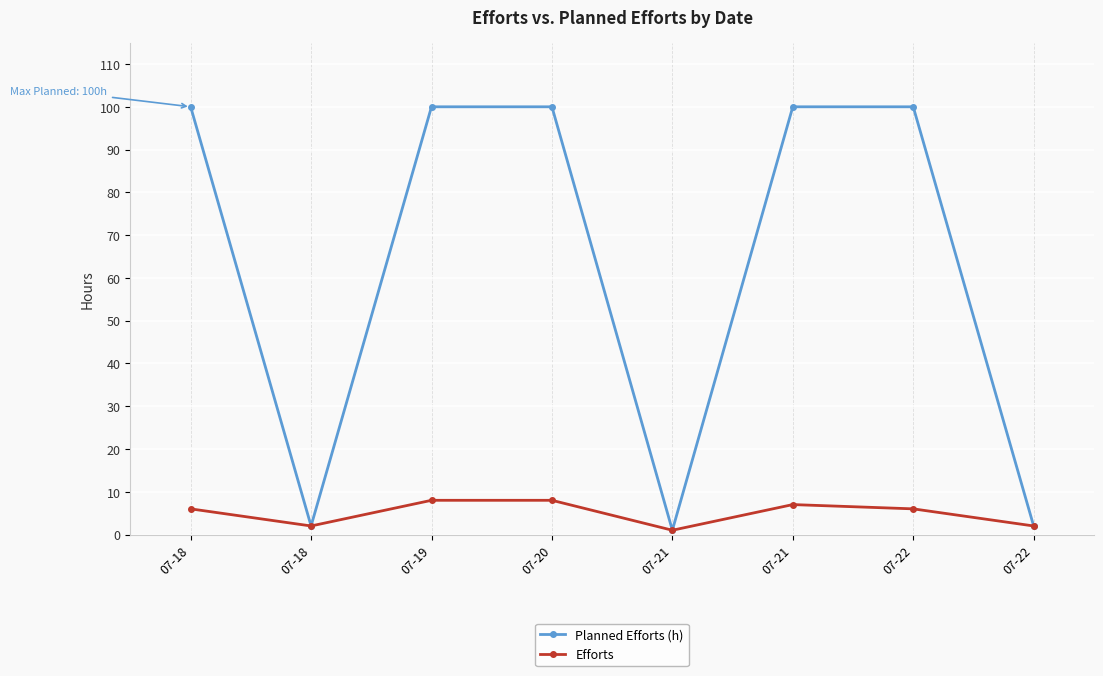

What is the highest value of the Efforts series?

8